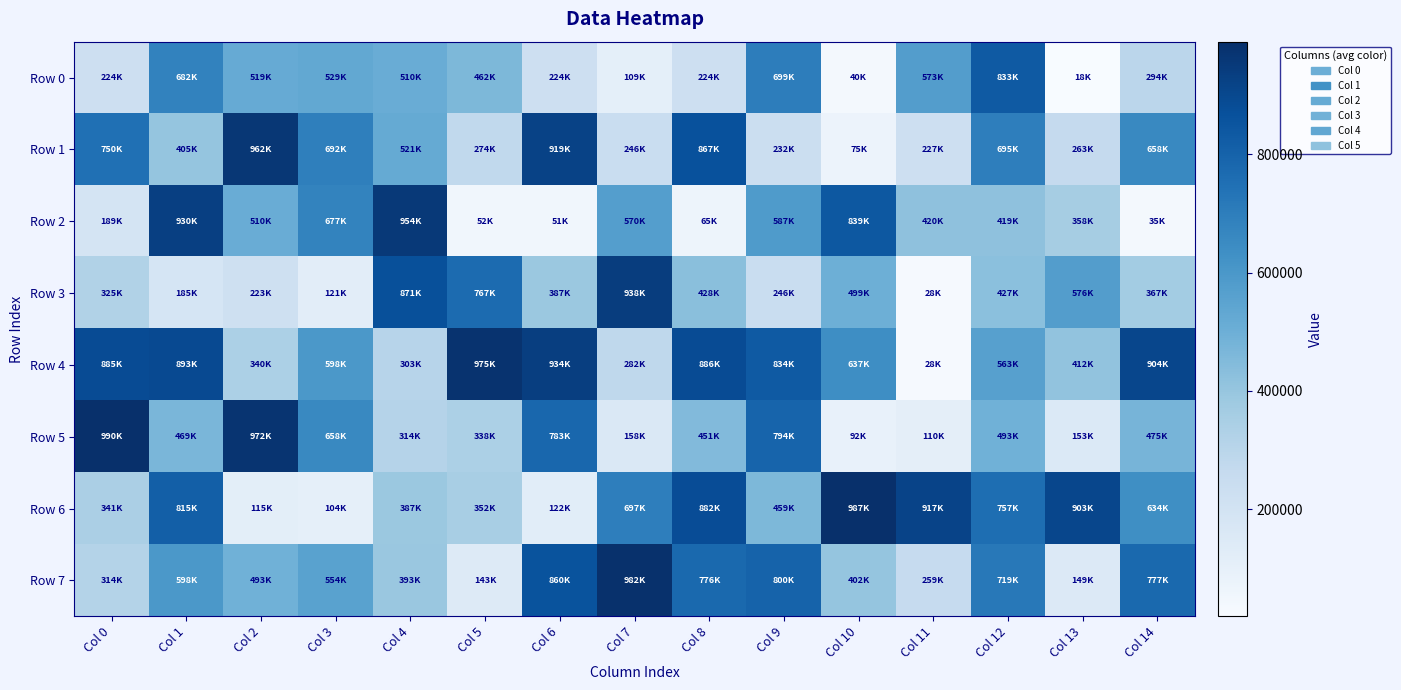

At how many categories does at least one series exceed 508142?

15